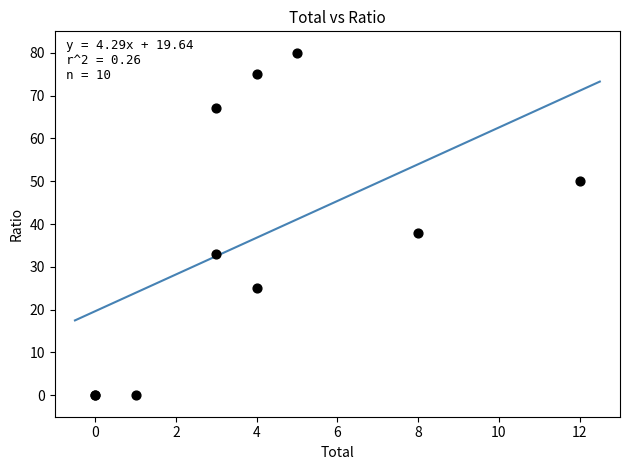

What Y value in the scatter plot is closest to 40?

38